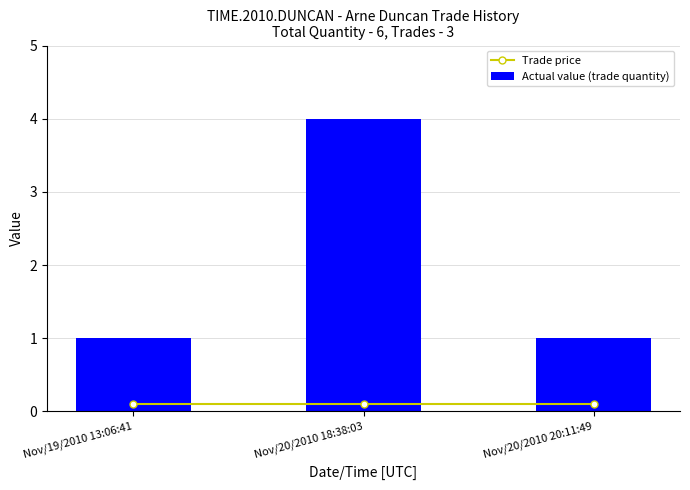

Is it true that Actual value (trade quantity) equals 1 at Nov/19/2010 13:06:41?

True